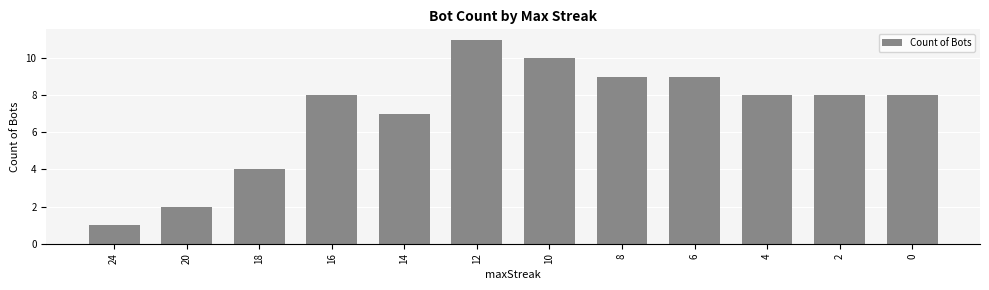

The value at 18 is 4. True or false?

True